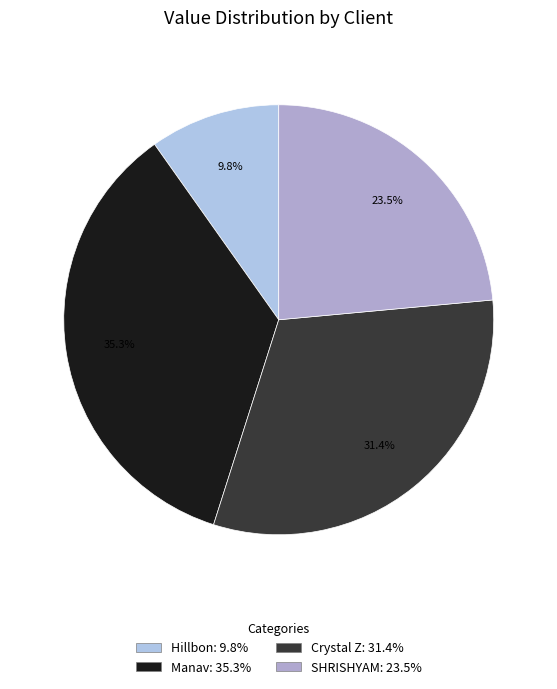

To the nearest percent, what portion does SHRISHYAM represent?

24%